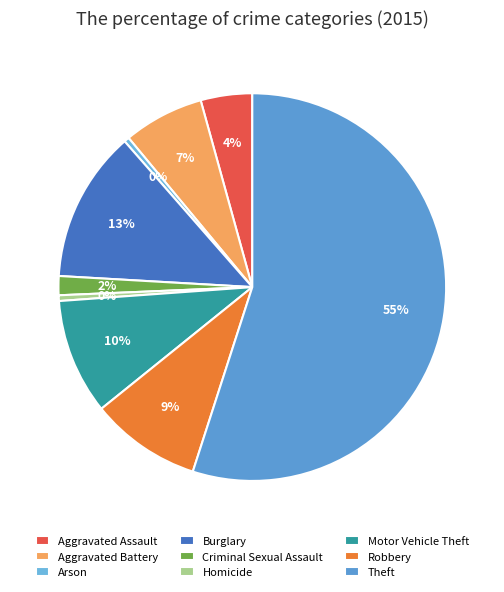

What percentage do Burglary and Homicide together represent?

13.1%